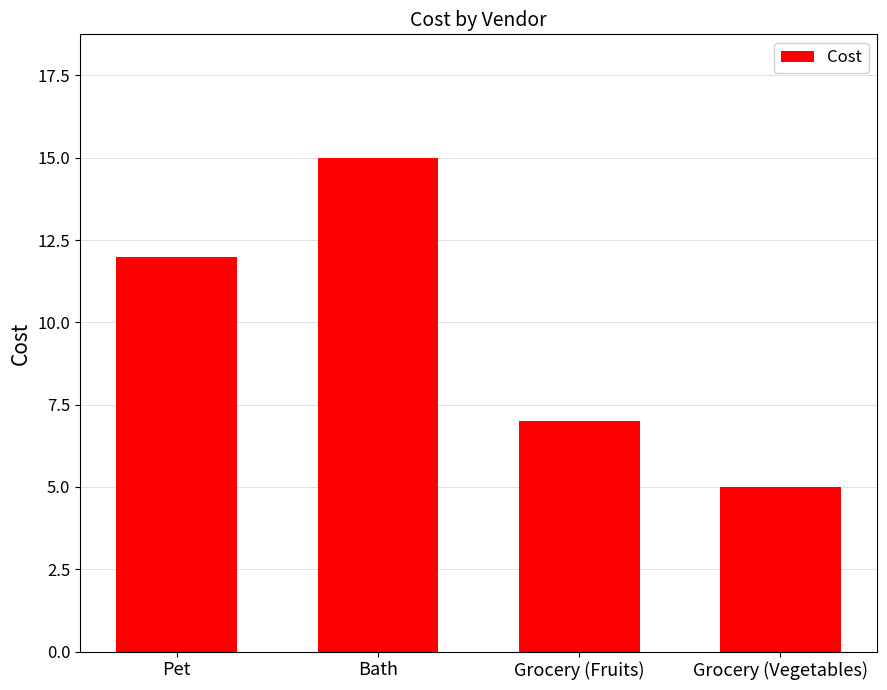

True or false: the data shows 12.0 at Pet.

True